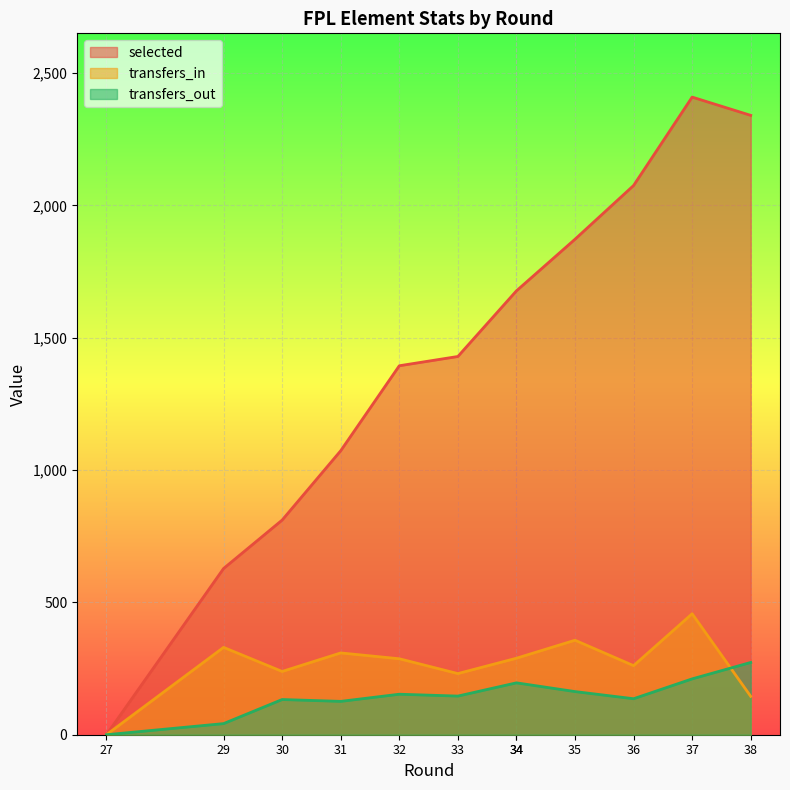

Reading right to left, what are all the values shown in this chart?

selected: 2340	2409	2075	1872	1677	1677	1429	1394	1073	811	628	0
transfers_in: 145	457	261	357	289	289	231	287	309	239	330	0
transfers_out: 273	211	136	163	196	196	146	153	126	133	42	0